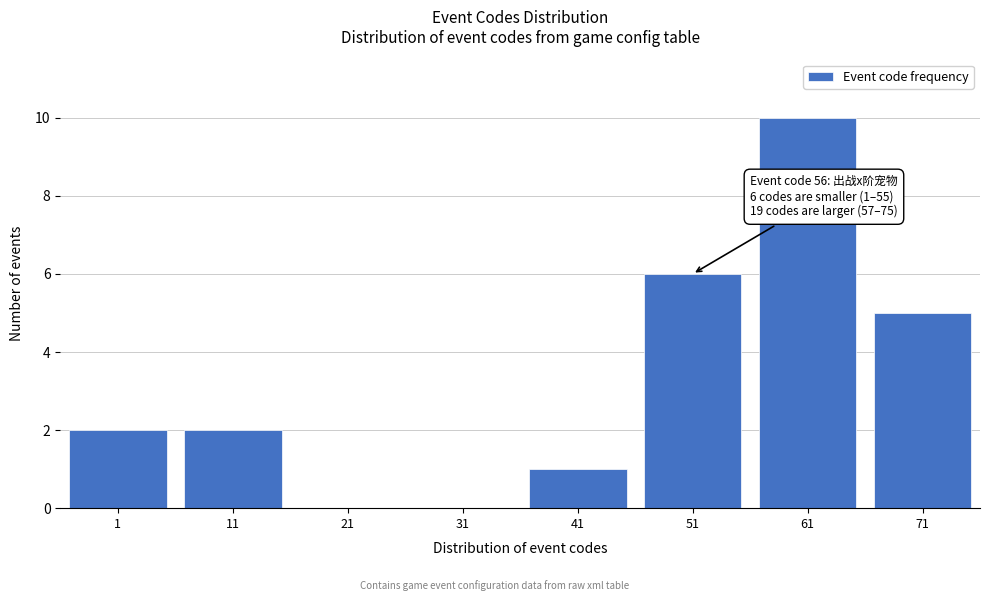

Reading left to right, list all the values displayed in this chart.

1=2	11=2	21=0	31=0	41=1	51=6	61=10	71=5